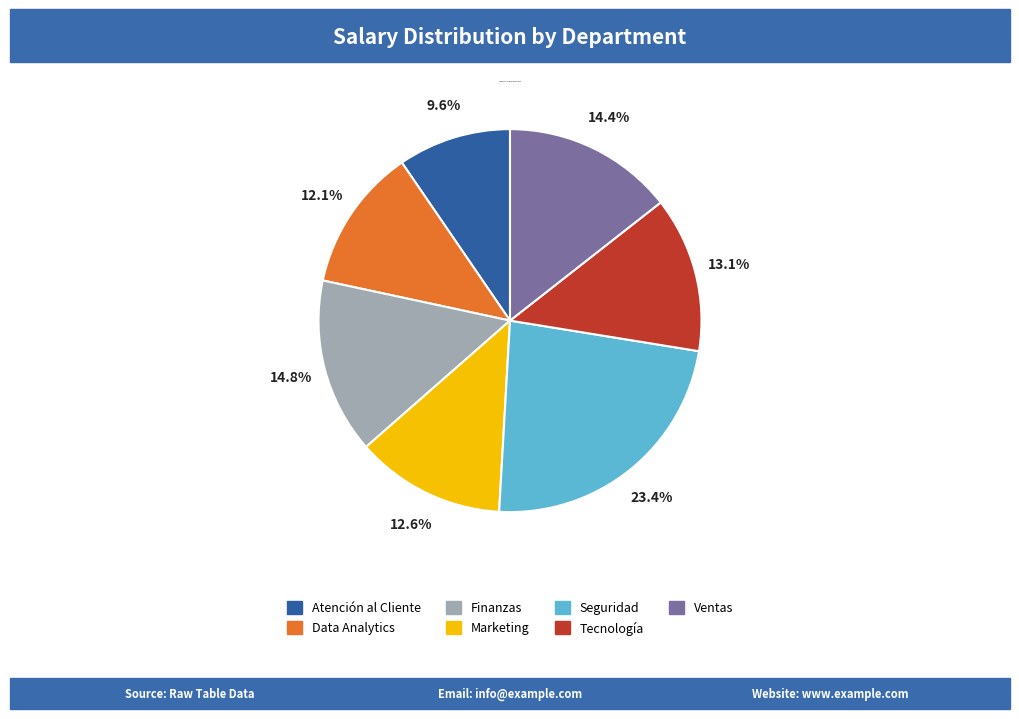

What is the smallest slice in the pie chart?

Atención al Cliente